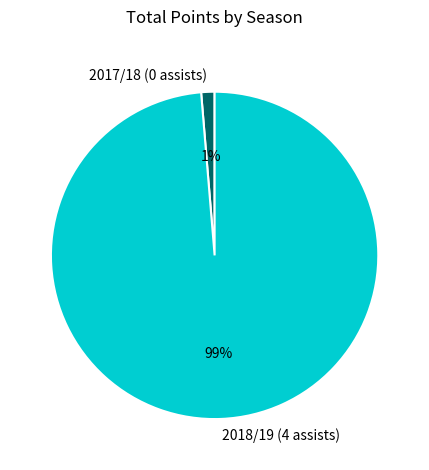

Which category accounts for the majority?

2018/19 (4 assists)